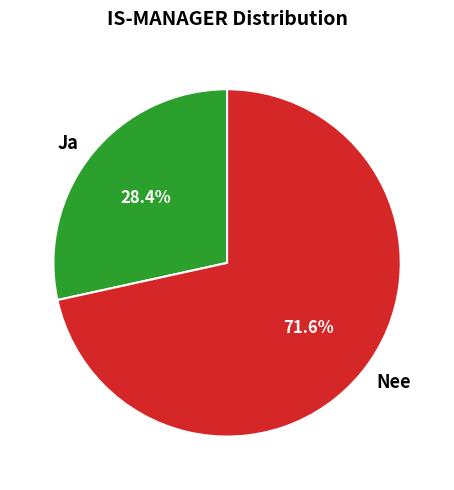

To the nearest percent, what percentage of the pie is Nee?

72%